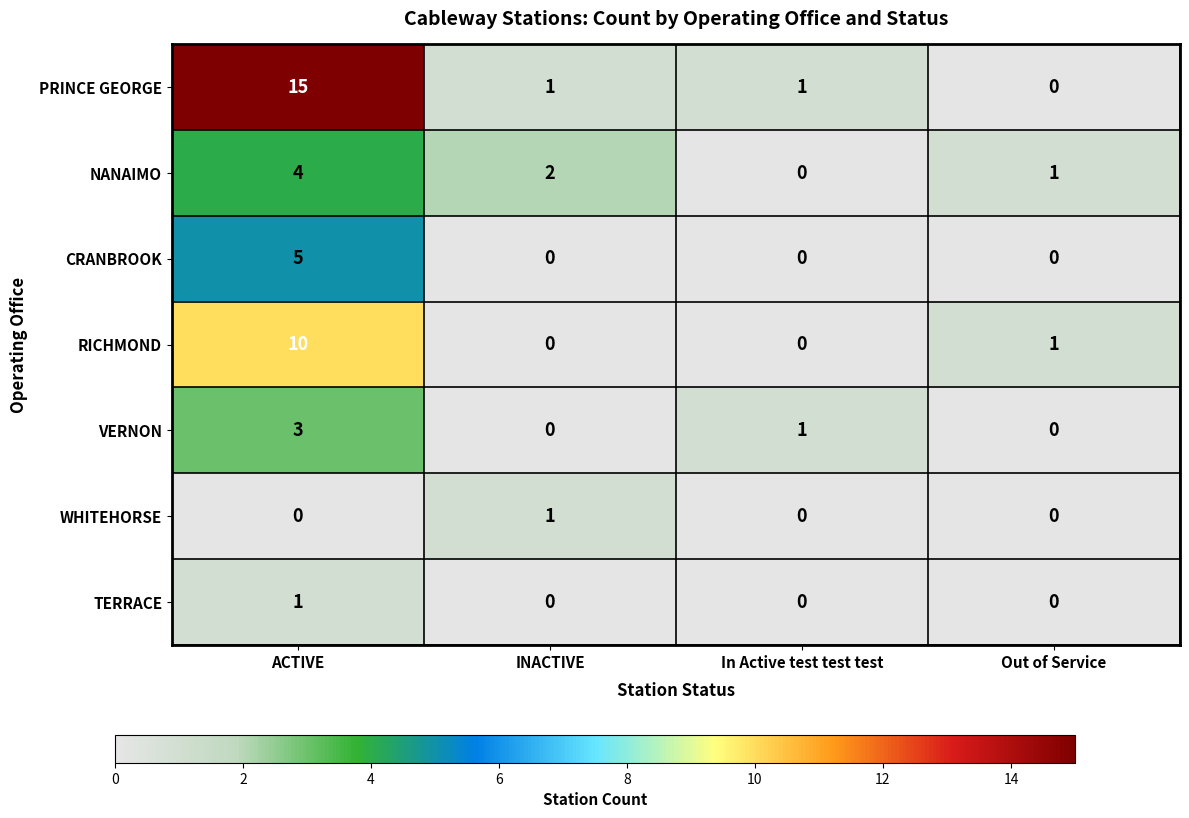

What is the sum of all RICHMOND values?

11